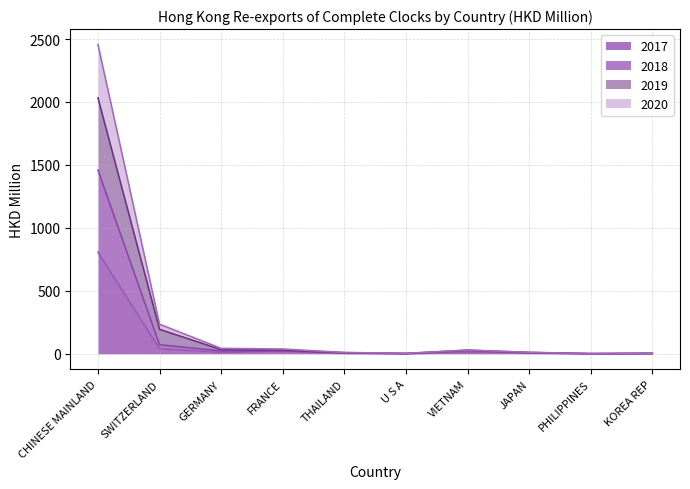

What is the value of the 2018 point at the 1st from the left?

1458.5